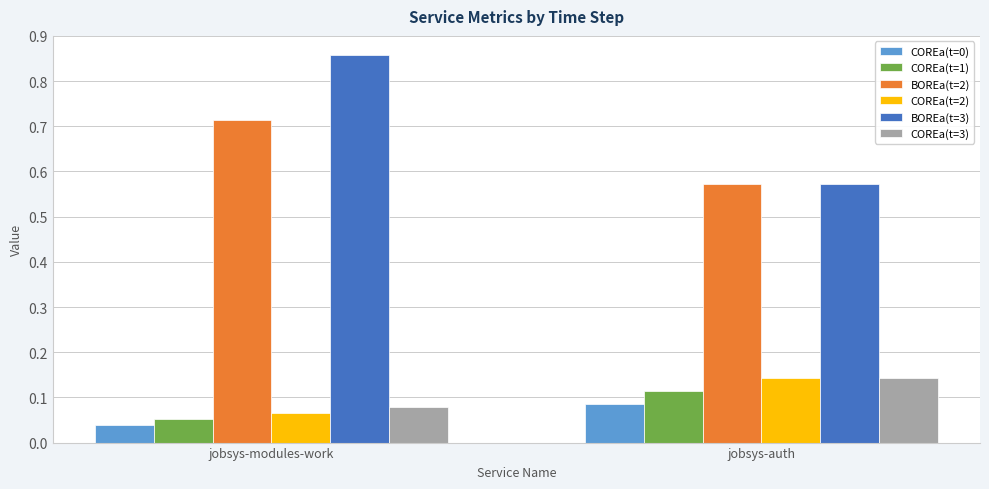

Where is BOREa(t=2) nearest to the value 0?

jobsys-auth